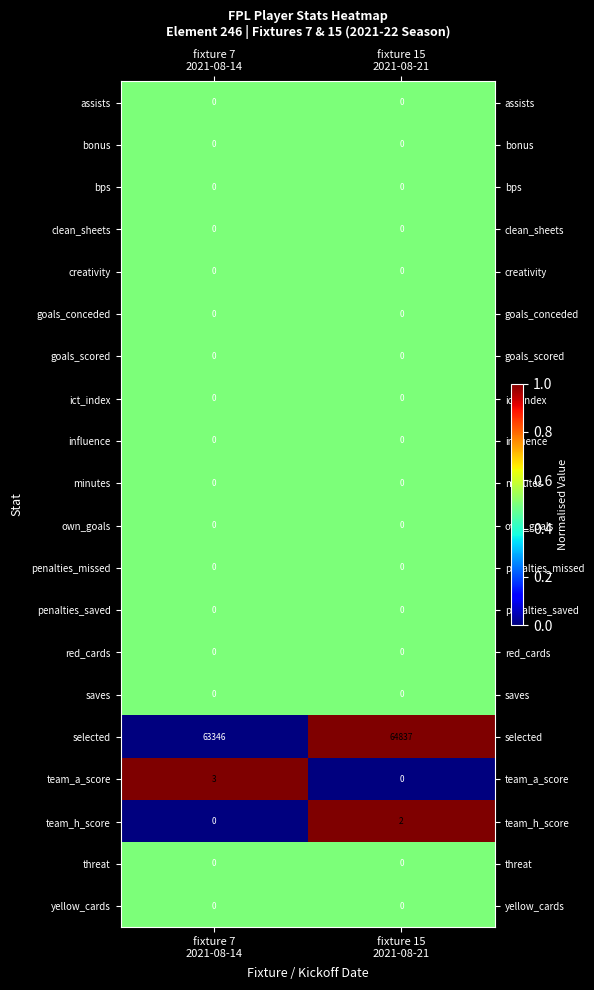

What is the greatest value displayed?

64837